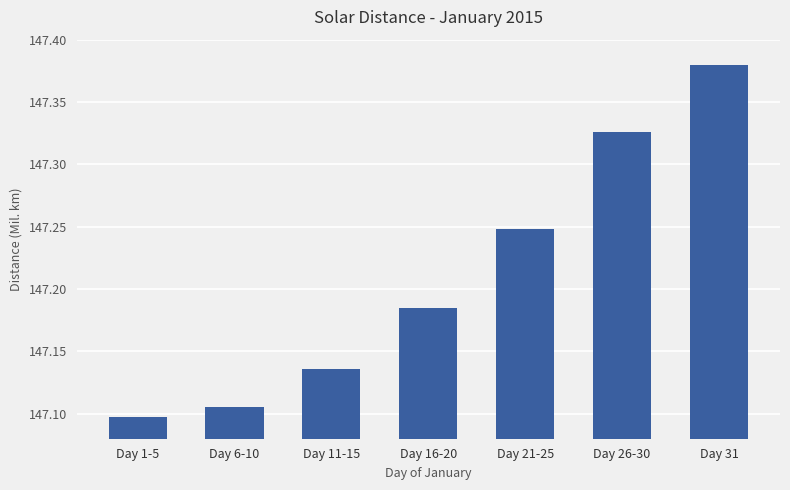

What is the label of the 1st bar from the right?

Day 31